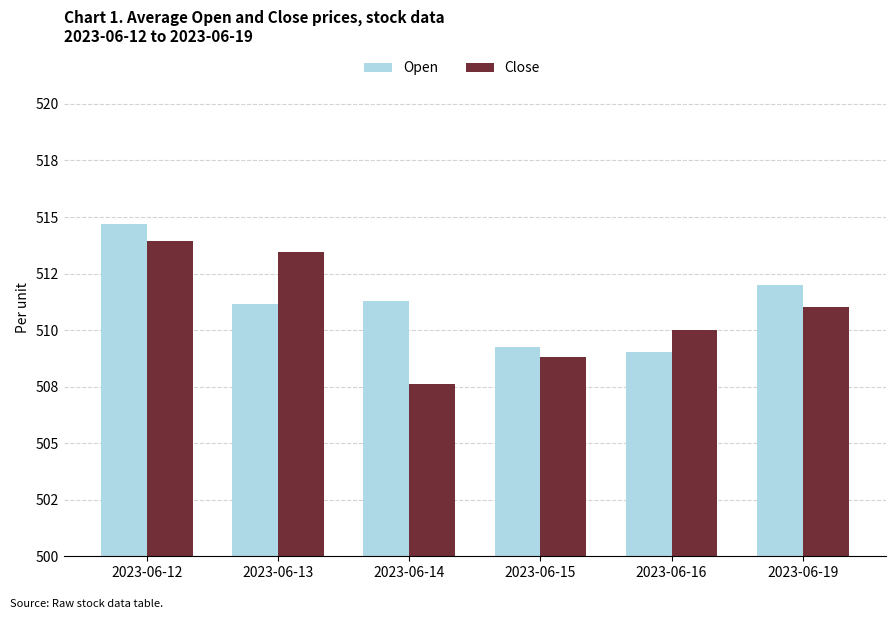

Reading left to right, list all the values displayed in this chart.

Open: 2023-06-12=514.7	2023-06-13=511.1	2023-06-14=511.3	2023-06-15=509.2	2023-06-16=509.0	2023-06-19=512.0
Close: 2023-06-12=514.0	2023-06-13=513.5	2023-06-14=507.6	2023-06-15=508.8	2023-06-16=510.0	2023-06-19=511.0